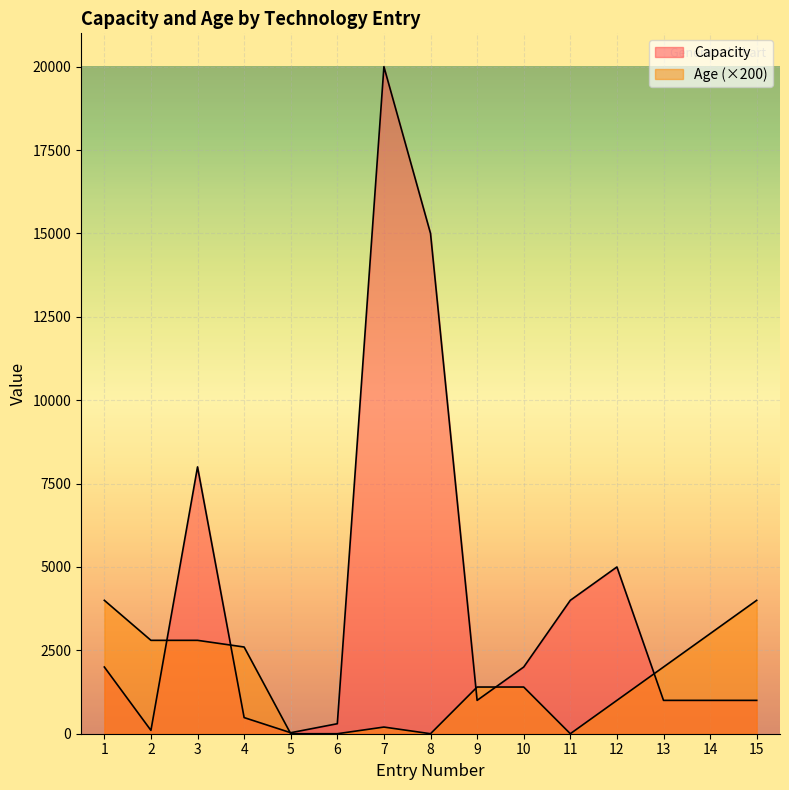

Which category has the highest value in the Capacity series?

7